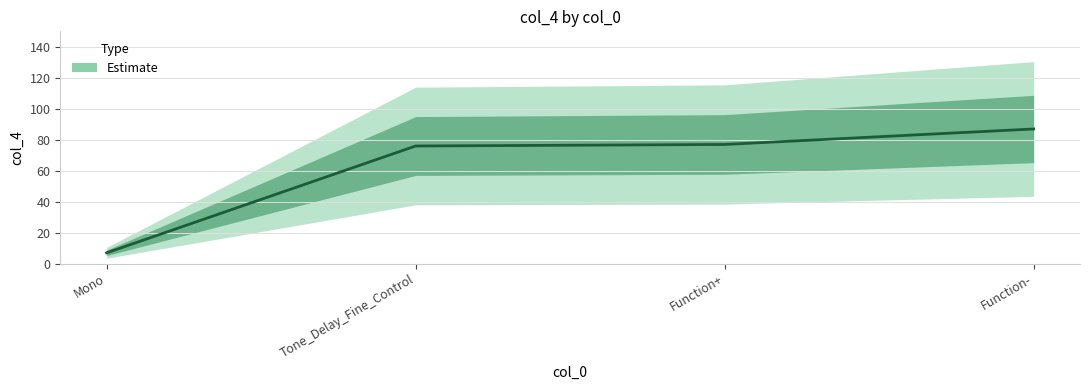

Rank the categories by value from highest to lowest.

Function-, Function+, Tone_Delay_Fine_Control, Mono